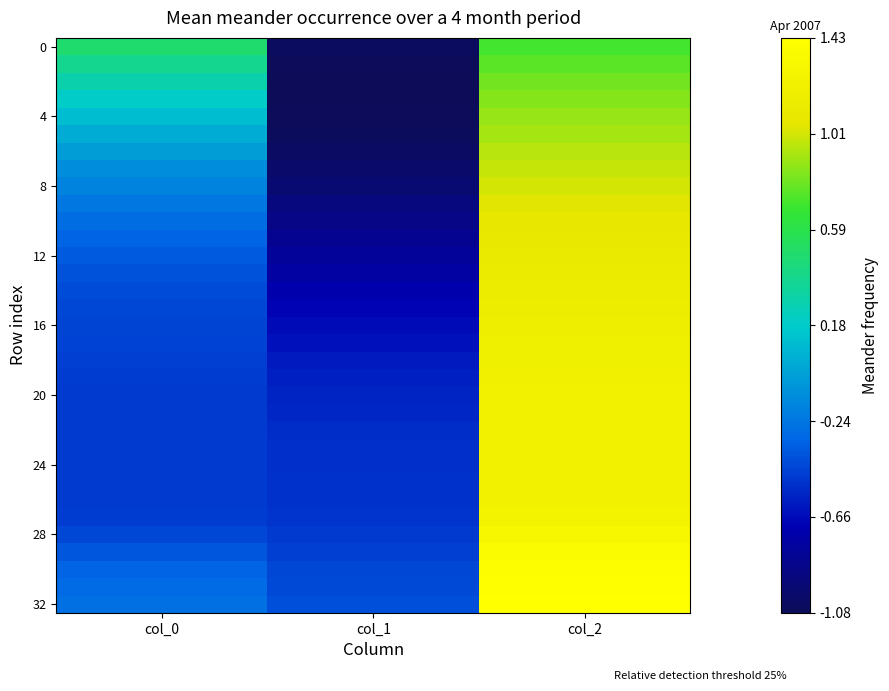

Between col_0 and col_1, which is larger?

col_0